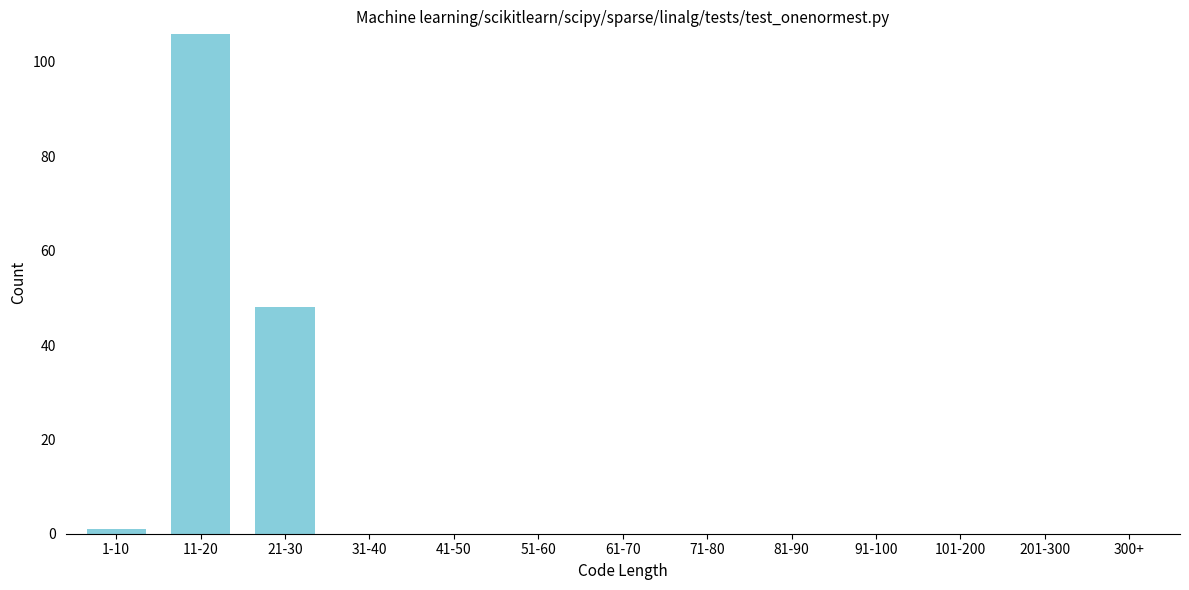

Reading right to left, extract all data points from this chart.

300+=0	201-300=0	101-200=0	91-100=0	81-90=0	71-80=0	61-70=0	51-60=0	41-50=0	31-40=0	21-30=48	11-20=106	1-10=1